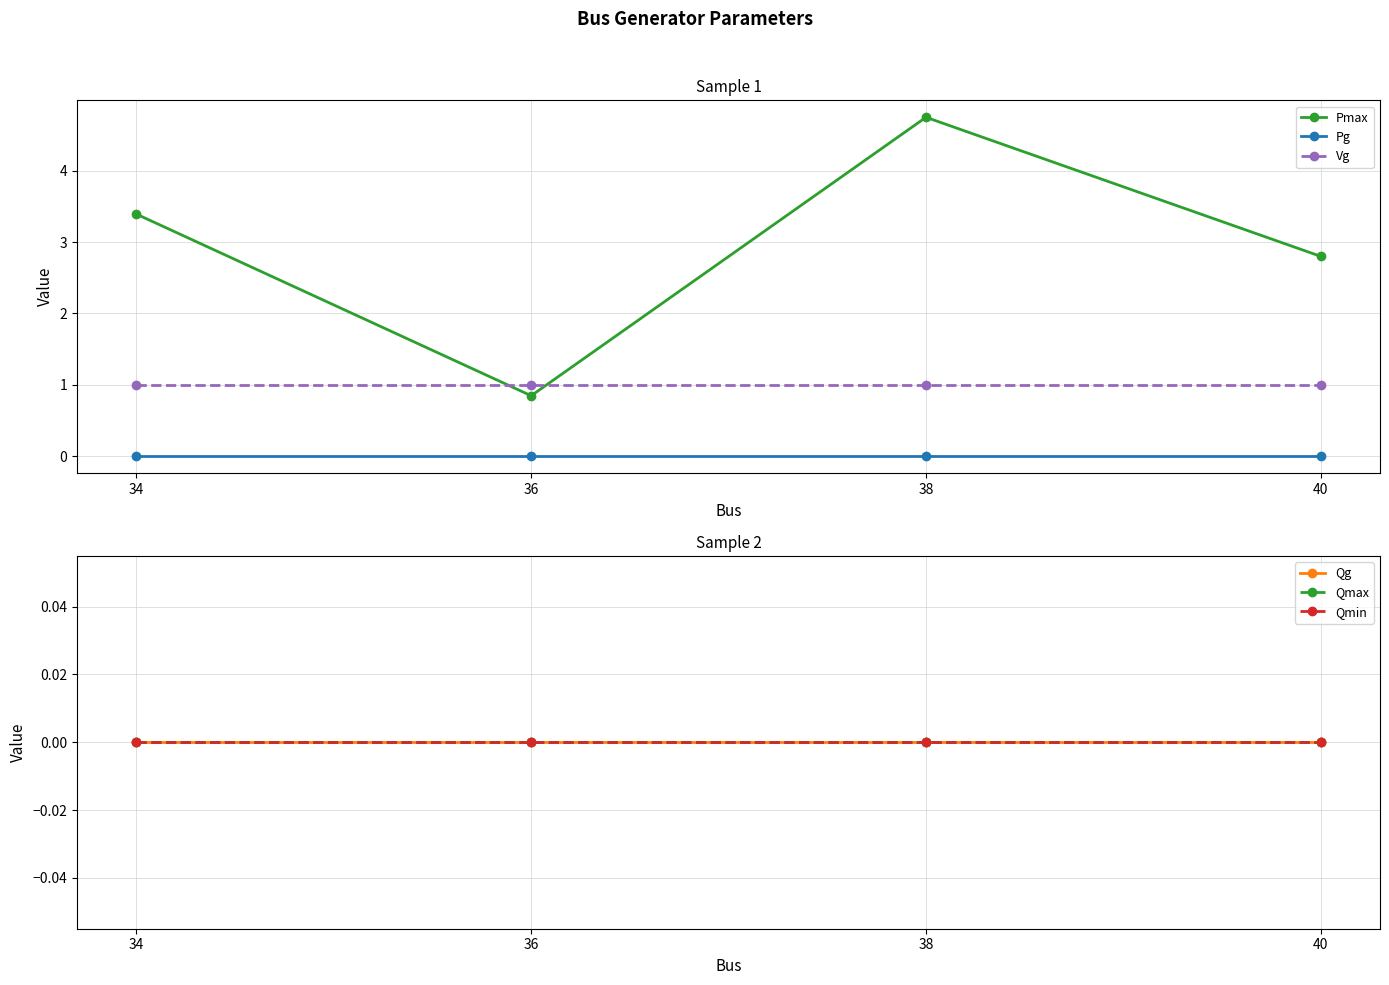

The Qg series shows 0.0 at 40. True or false?

True